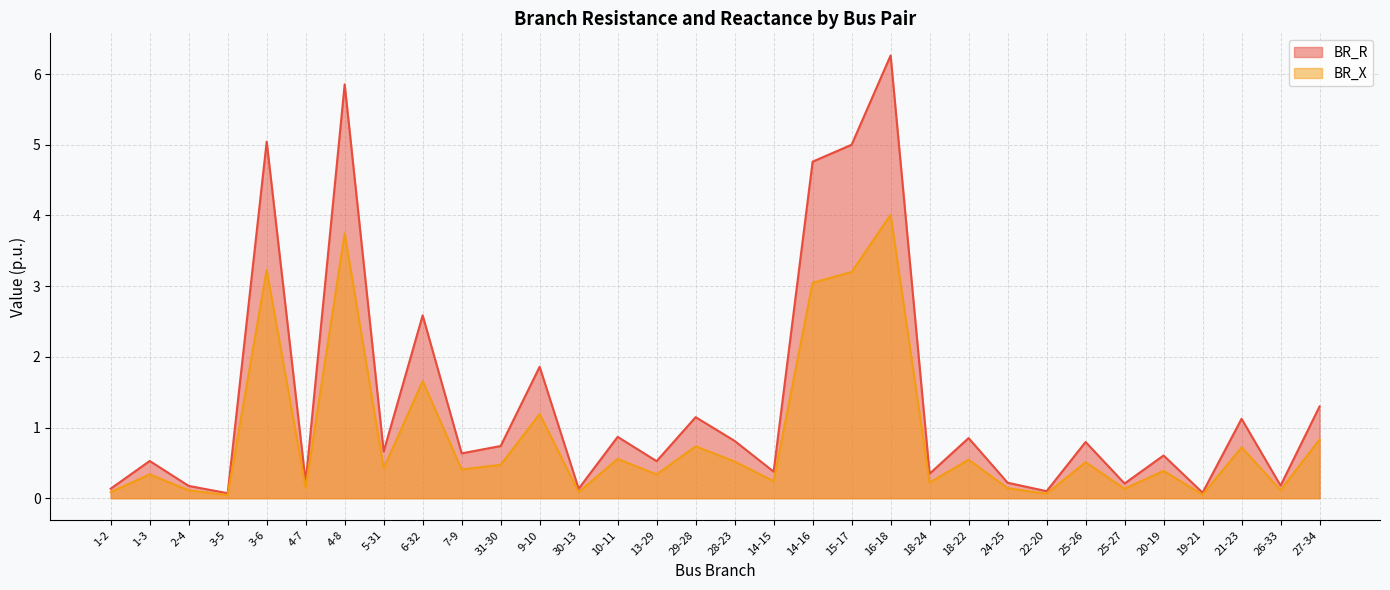

How many lines are shown in the chart?

2